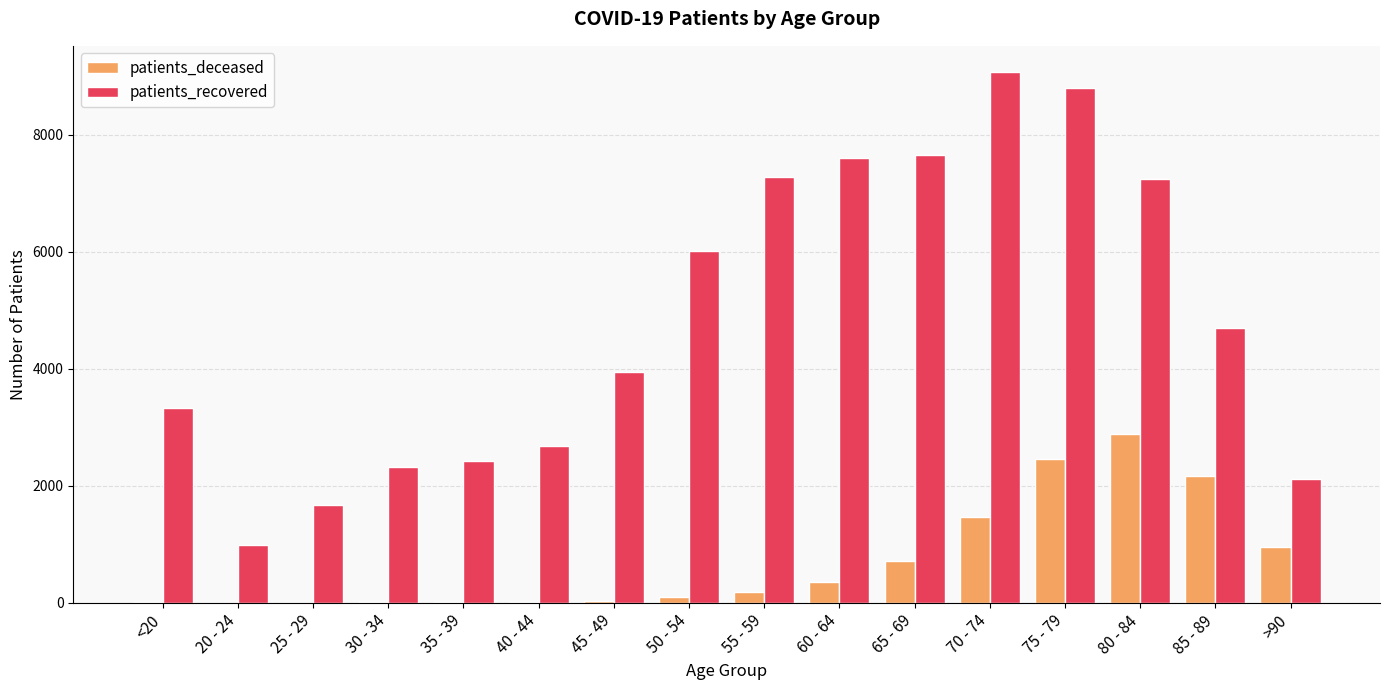

Which label corresponds to the largest value in the chart?

70 - 74